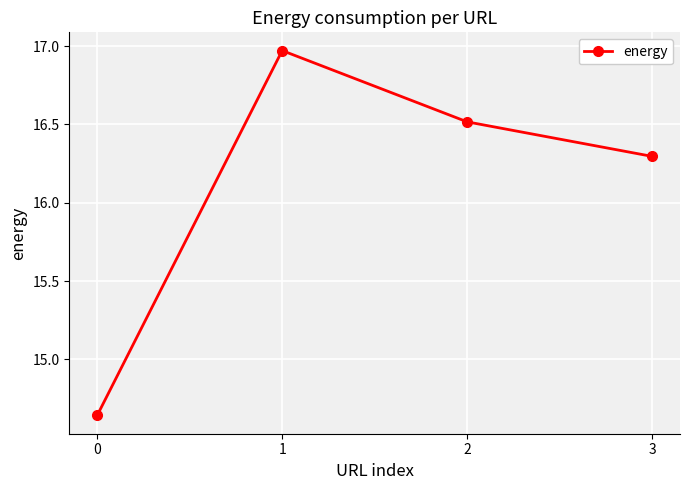

Which has a higher value, 3 or 2?

2